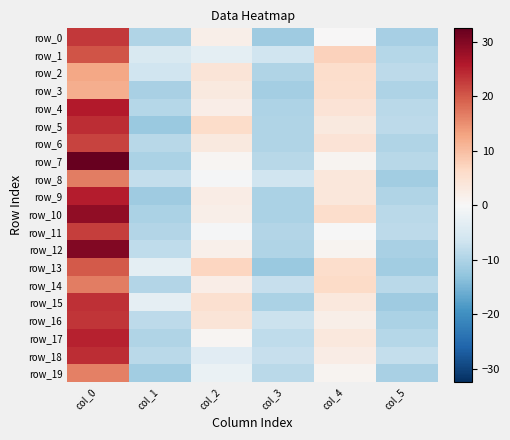

What is the sum of all row_17 values?

1.7